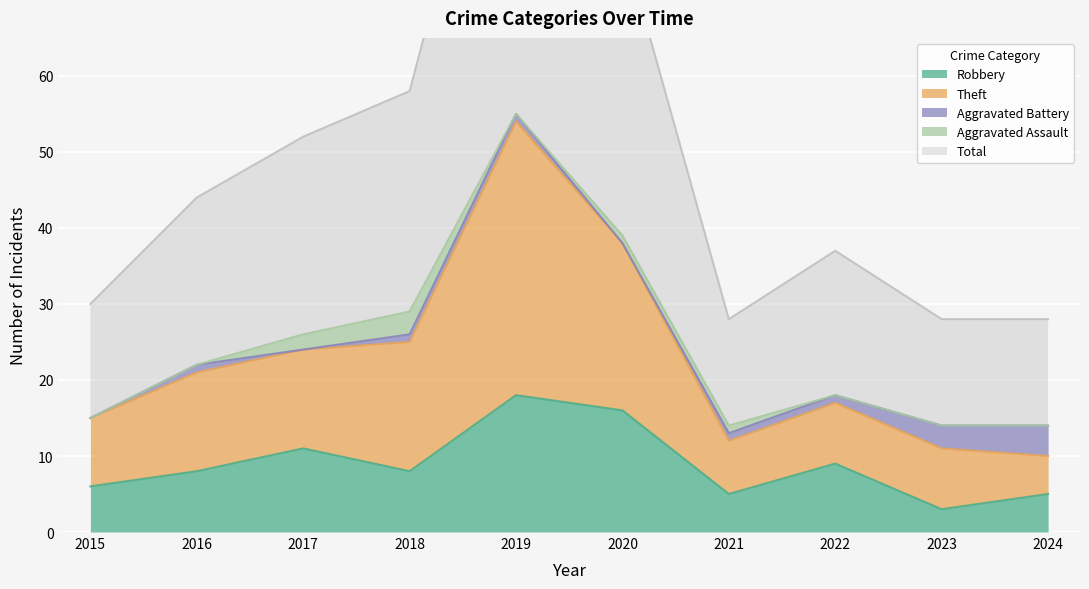

The Robbery series shows 8 at 2021. True or false?

False